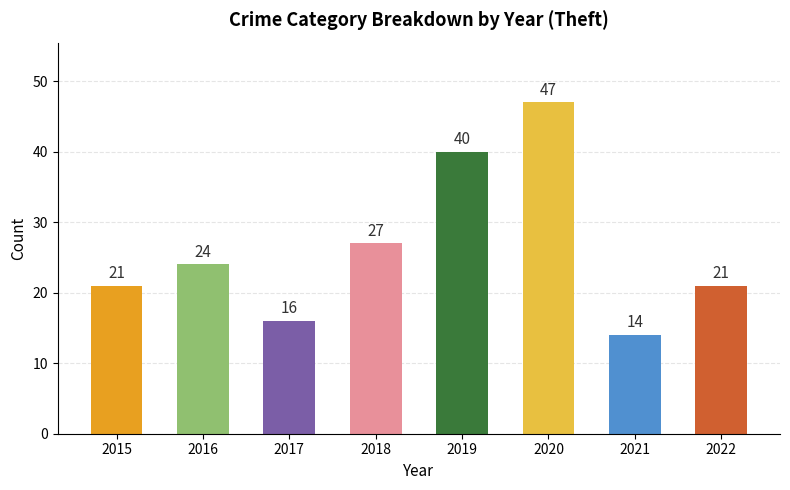

Reading left to right, transcribe all the data shown in this chart.

2015=21	2016=24	2017=16	2018=27	2019=40	2020=47	2021=14	2022=21